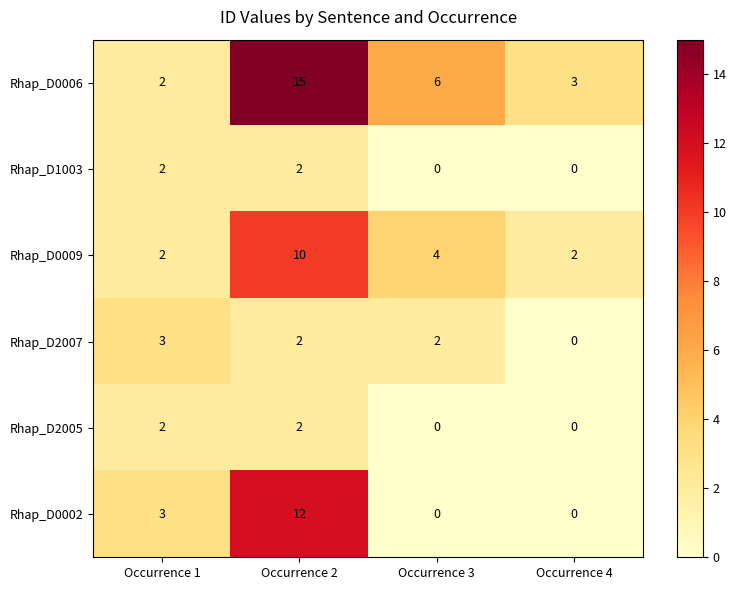

Which series has the largest range (max minus min)?

Rhap_D0006